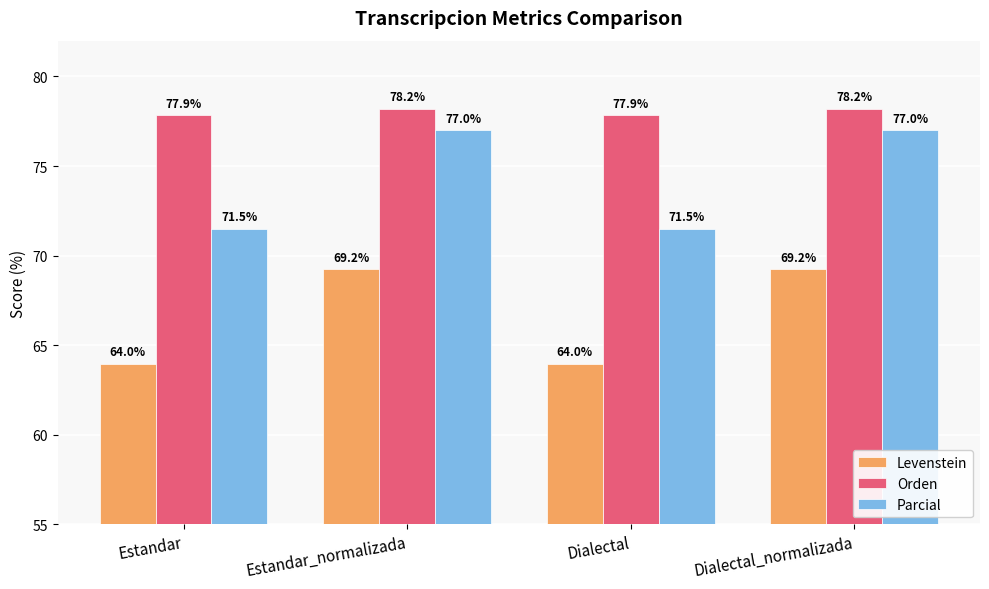

What is the minimum value for Parcial?

71.5